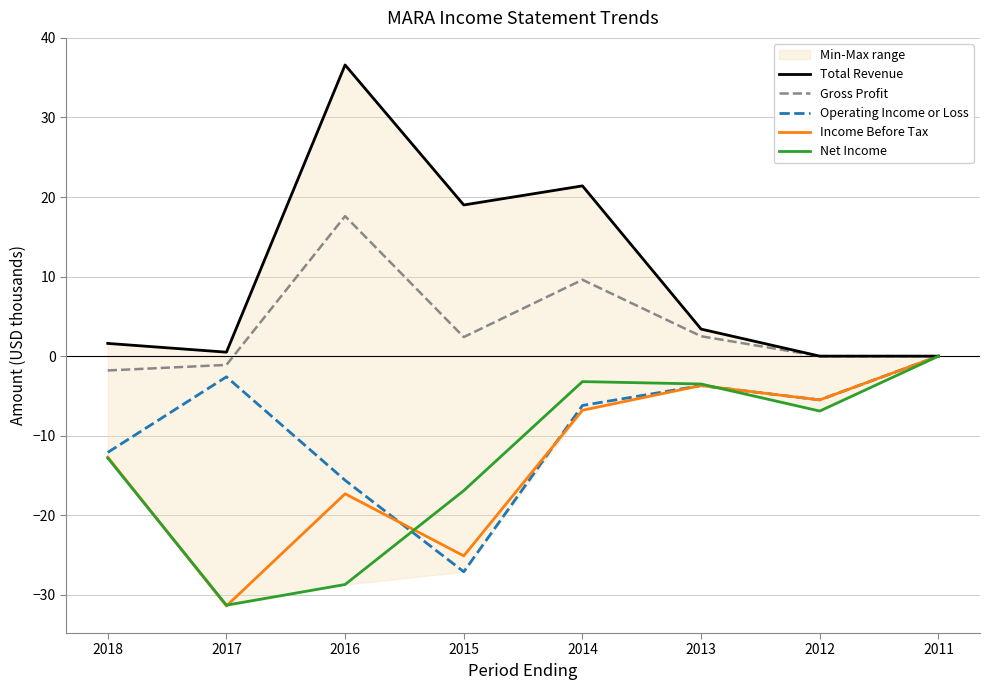

Between 2017 and 2012, which is larger?

2017